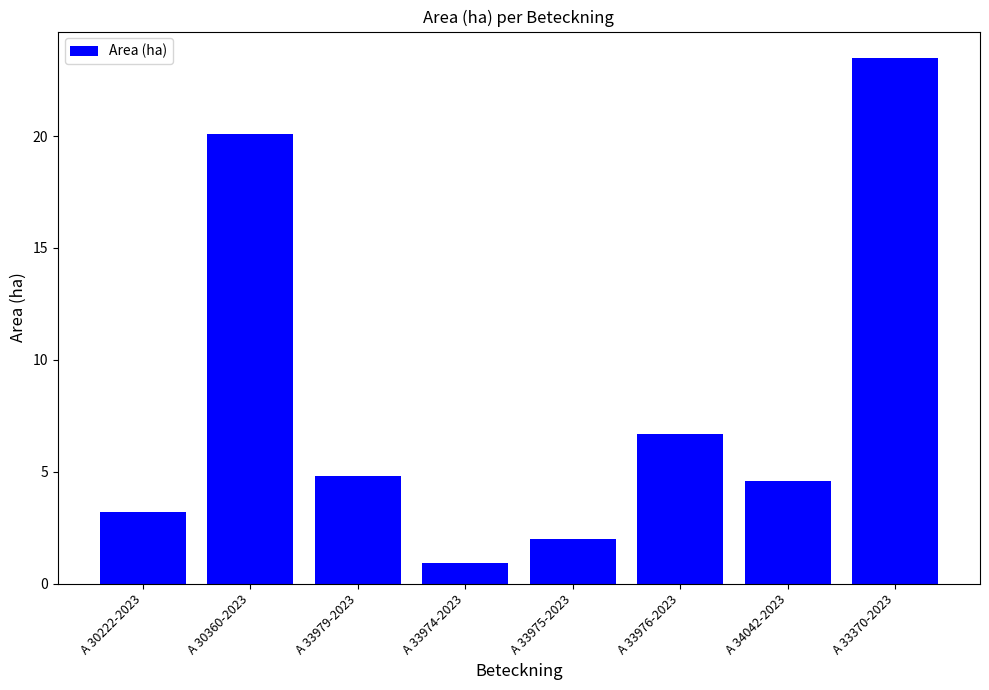

List the labels in order of value, largest first.

A 33370-2023, A 30360-2023, A 33976-2023, A 33979-2023, A 34042-2023, A 30222-2023, A 33975-2023, A 33974-2023